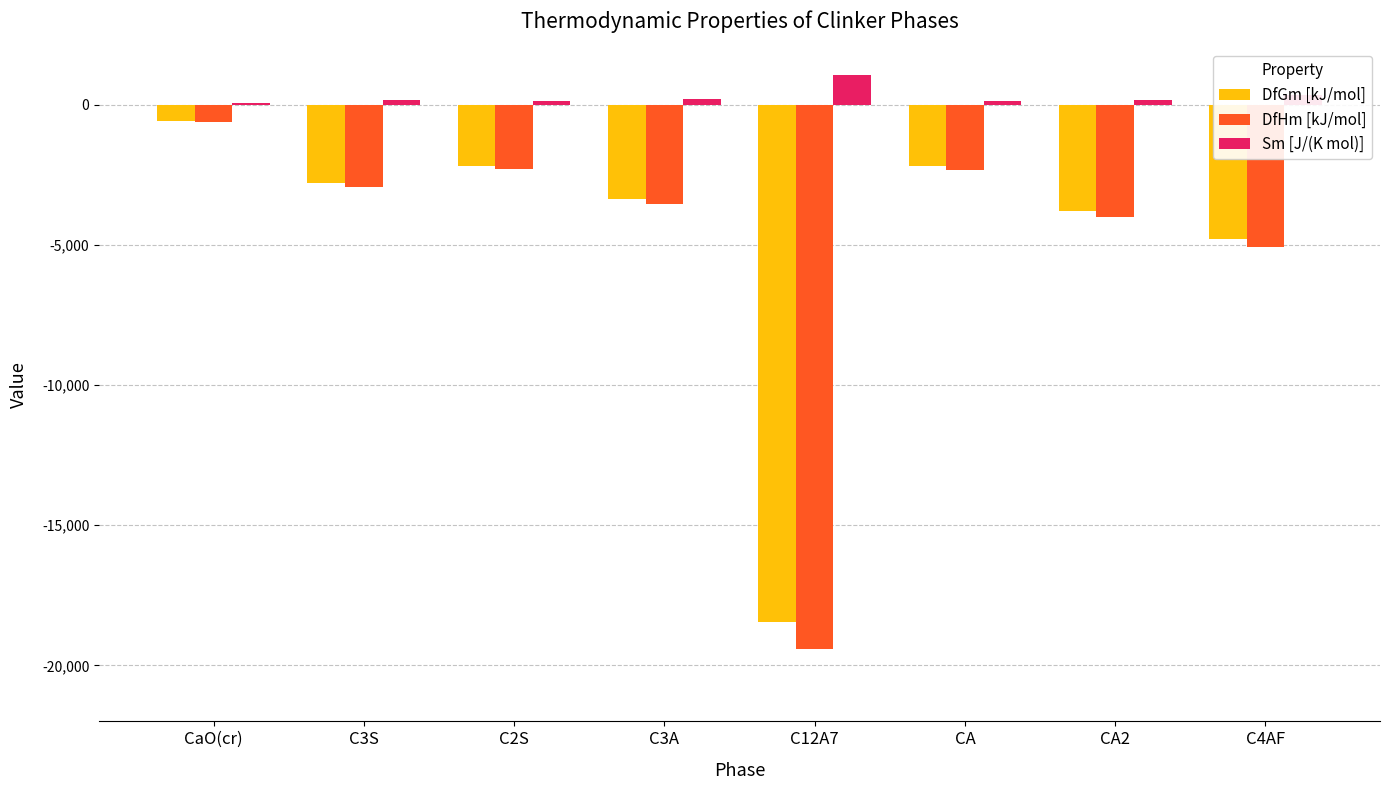

Which series changed the most between C3A and C12A7?

DfHm [kJ/mol]